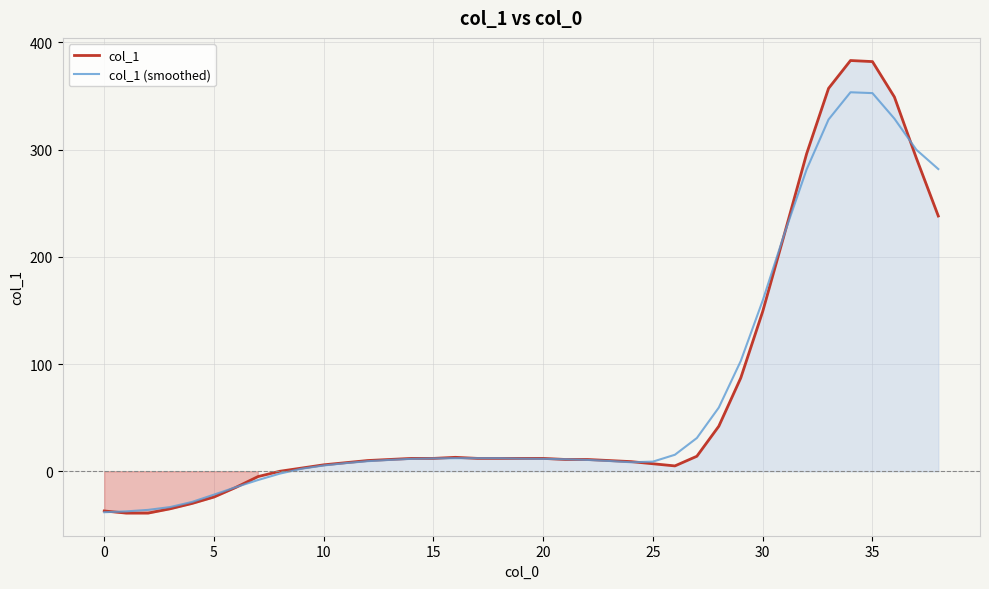

What are all the series names shown in the legend?

col_1, col_1 (smoothed)